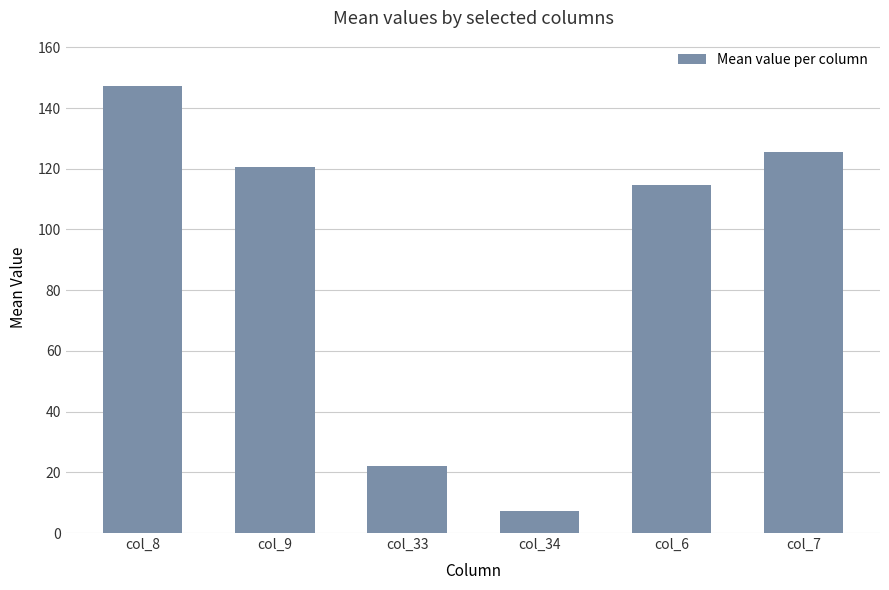

What is the ratio of the value at col_33 to the value at col_7?

0.2